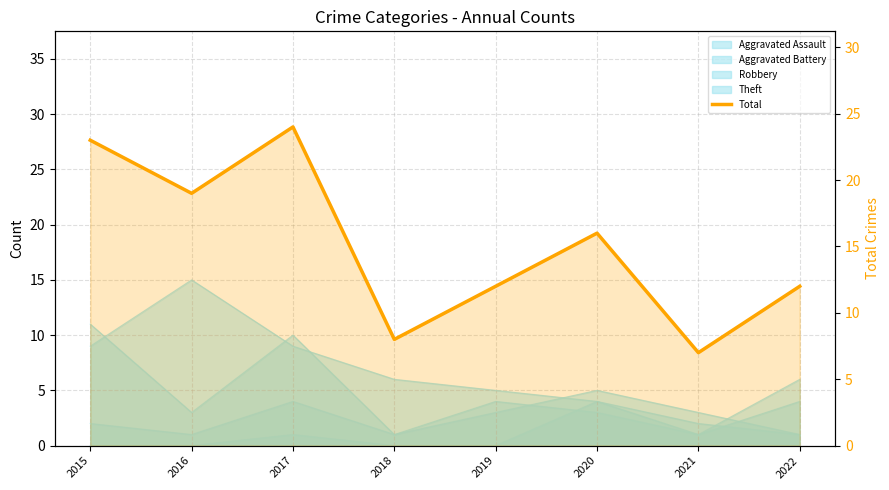

Between 2019 and 2015, which is larger?

2015